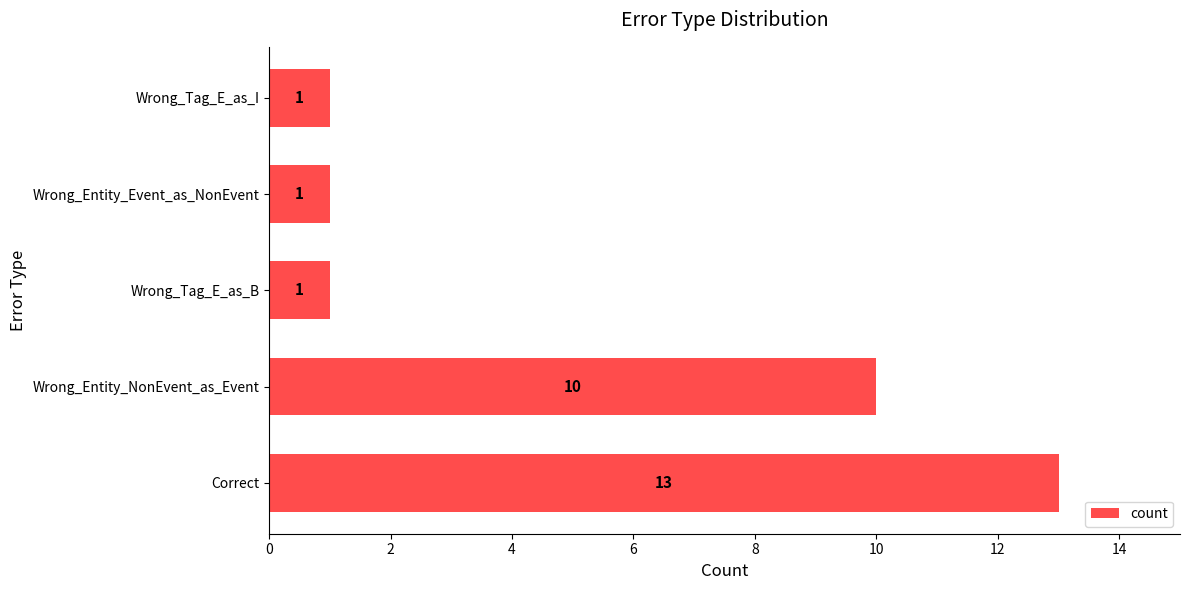

Reading top to bottom, extract all data points from this chart.

1	1	1	10	13